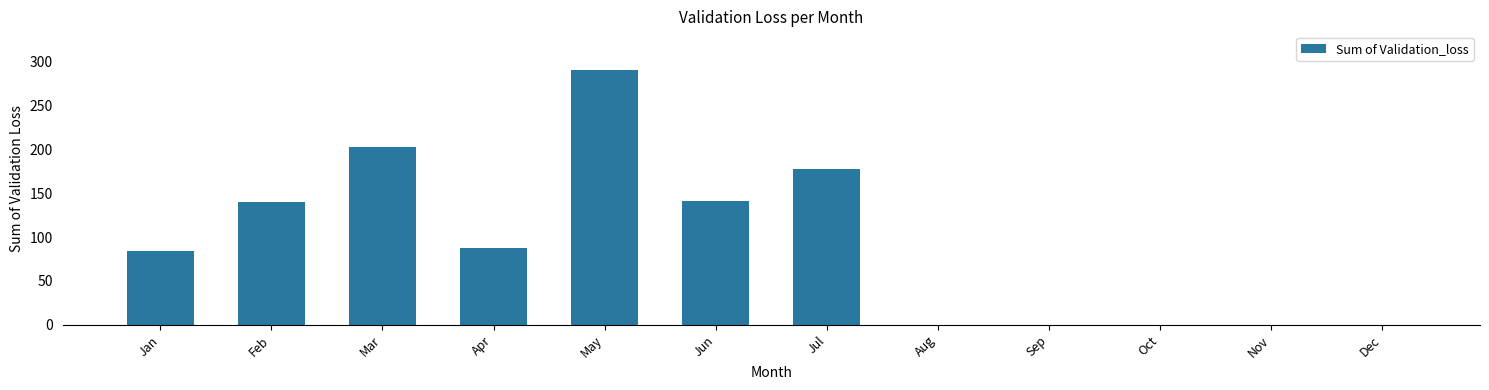

What is the greatest value displayed?

291.0